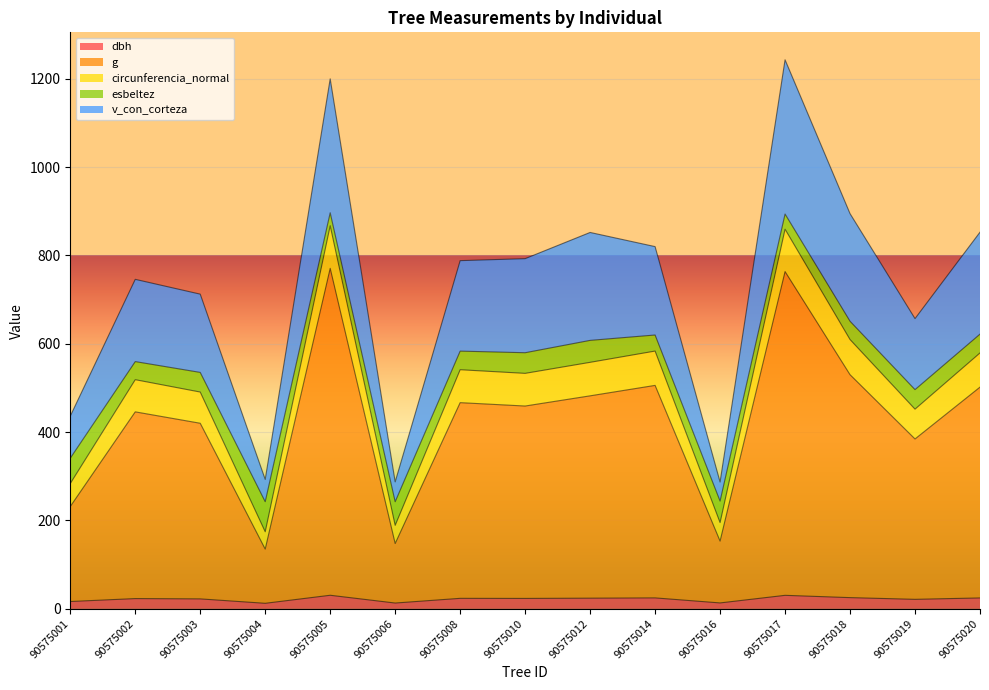

What is the value of the dbh point at the 2nd from the left?

23.2